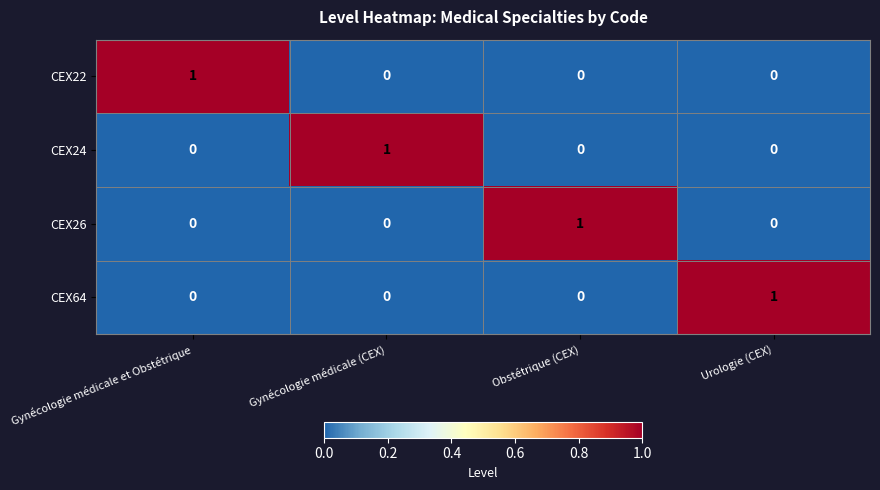

Count the CEX24 values in the range 0 to 1.

4